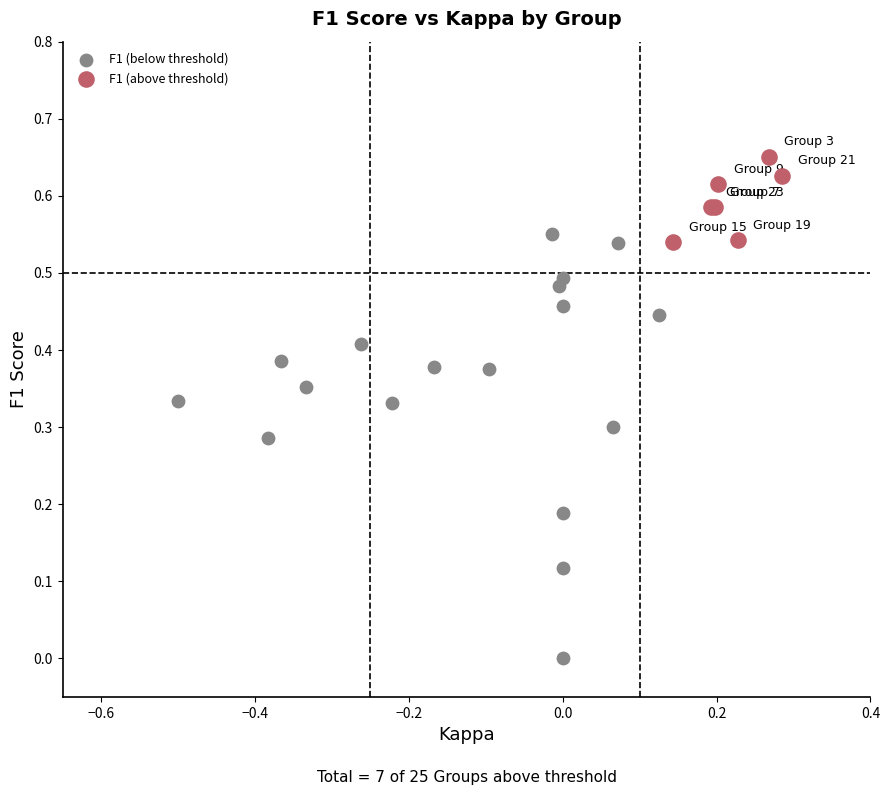

Which series contains the lowest Y value?

F1 (below threshold)